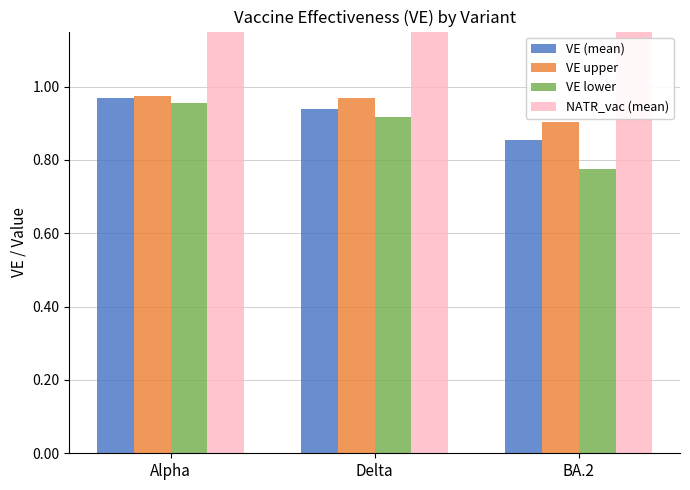

Reading left to right, extract all data points from this chart.

VE (mean): Alpha=1.0	Delta=0.9	BA.2=0.9
VE upper: Alpha=1.0	Delta=1.0	BA.2=0.9
VE lower: Alpha=1.0	Delta=0.9	BA.2=0.8
NATR_vac (mean): Alpha=2.4	Delta=1.5	BA.2=1.6